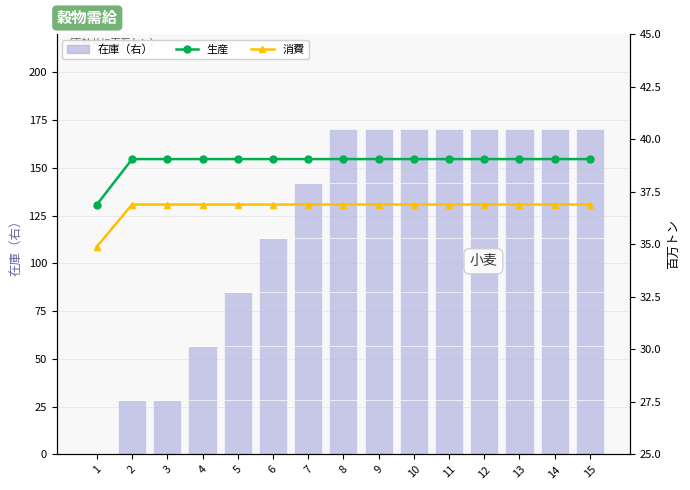

Which has a higher value, 11 or 12?

11